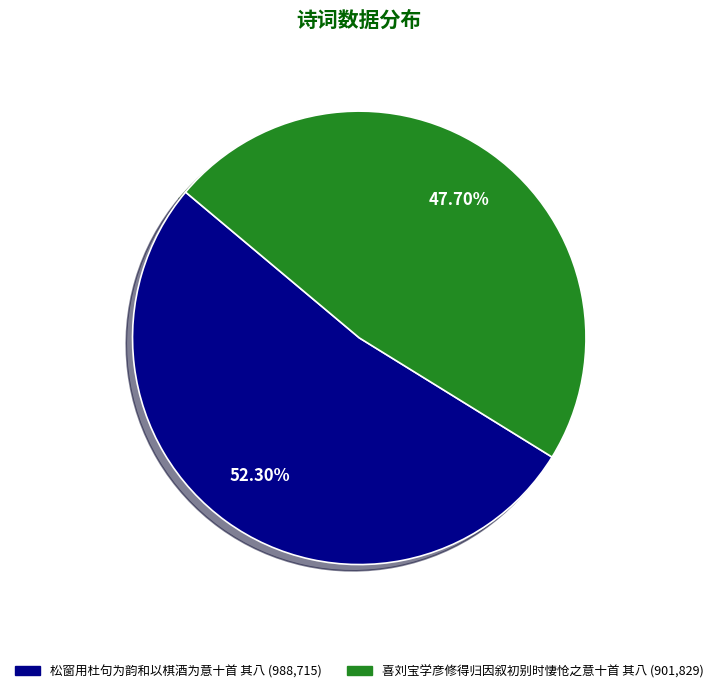

What percentage is the 松窗用杜句为韵和以棋酒为意十首 其八 slice, to the nearest percent?

52%